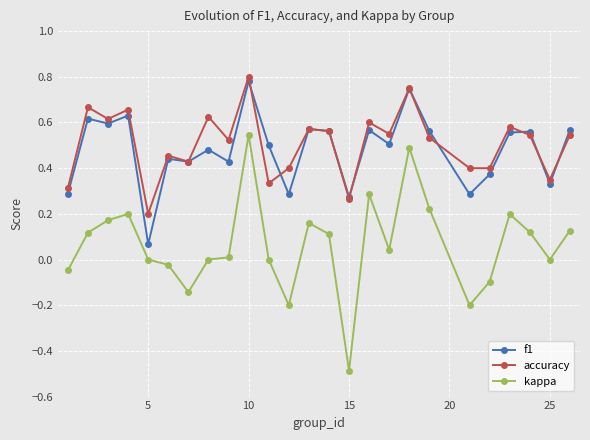

Which series has the largest range (max minus min)?

kappa